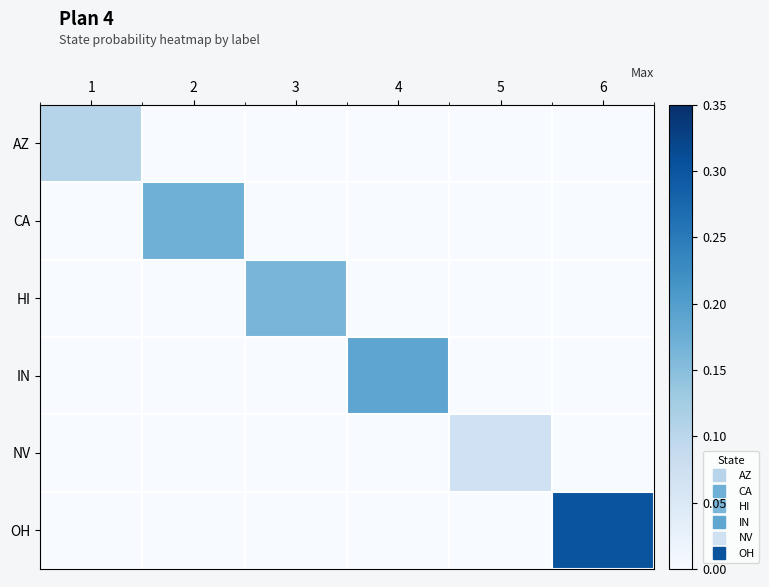

What is the greatest value displayed?

0.3